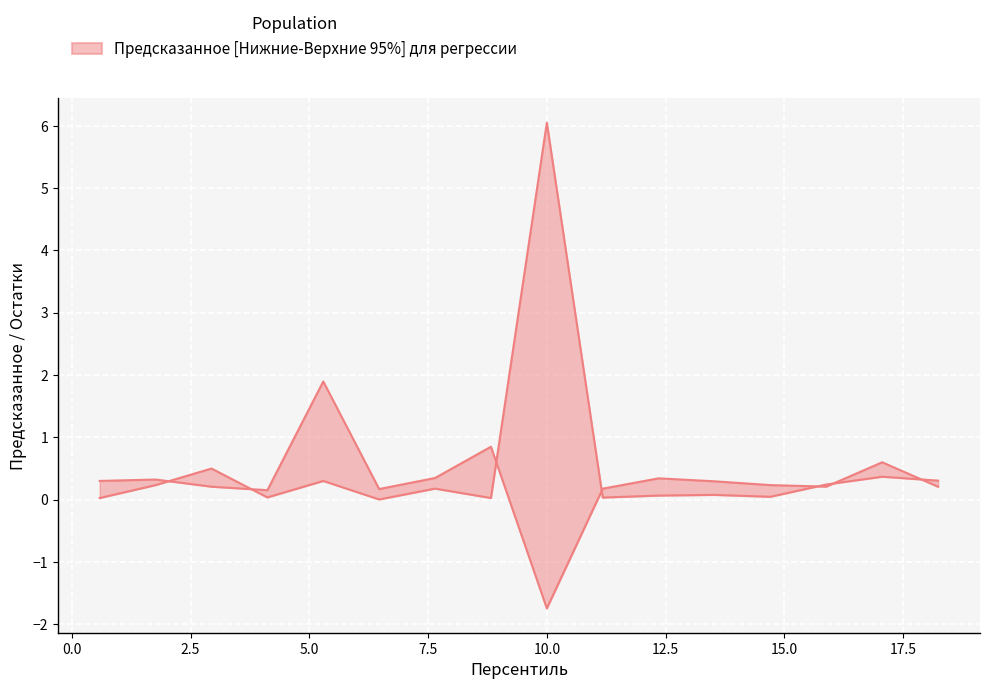

At which label is Остатки closest to 0?

4